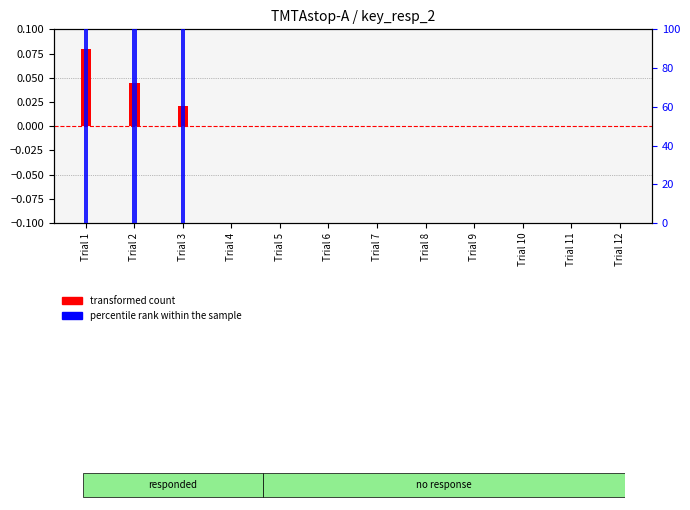

Which series has the largest total across all categories?

percentile rank within the sample